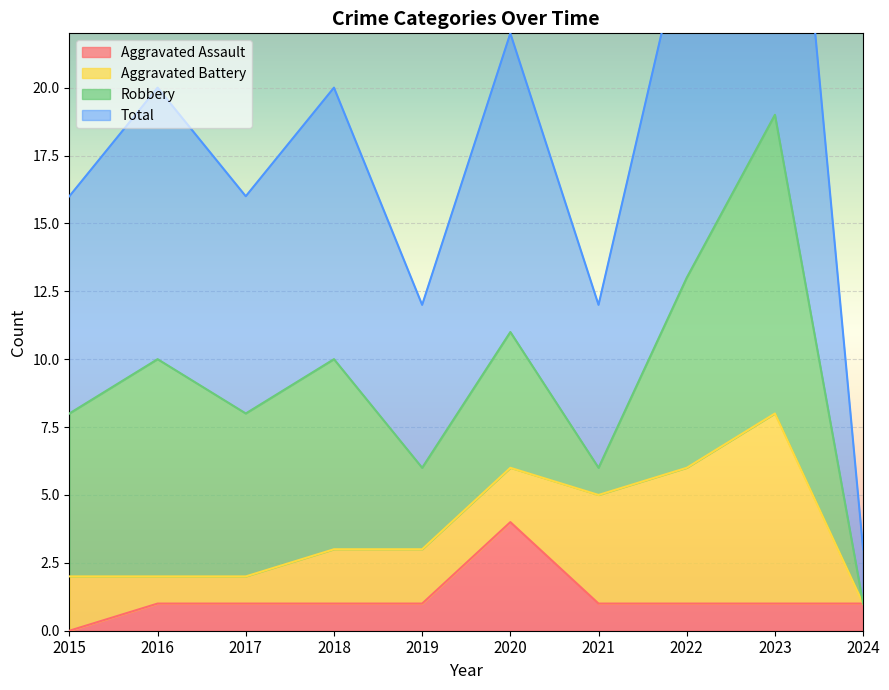

What is the maximum value for Aggravated Assault?

4